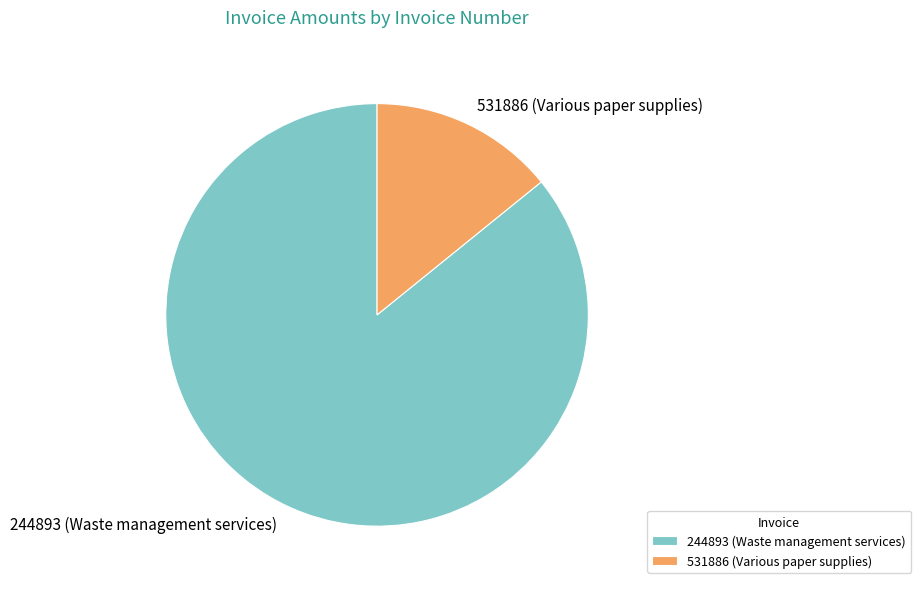

Which slice is the smallest?

531886 (Various paper supplies)